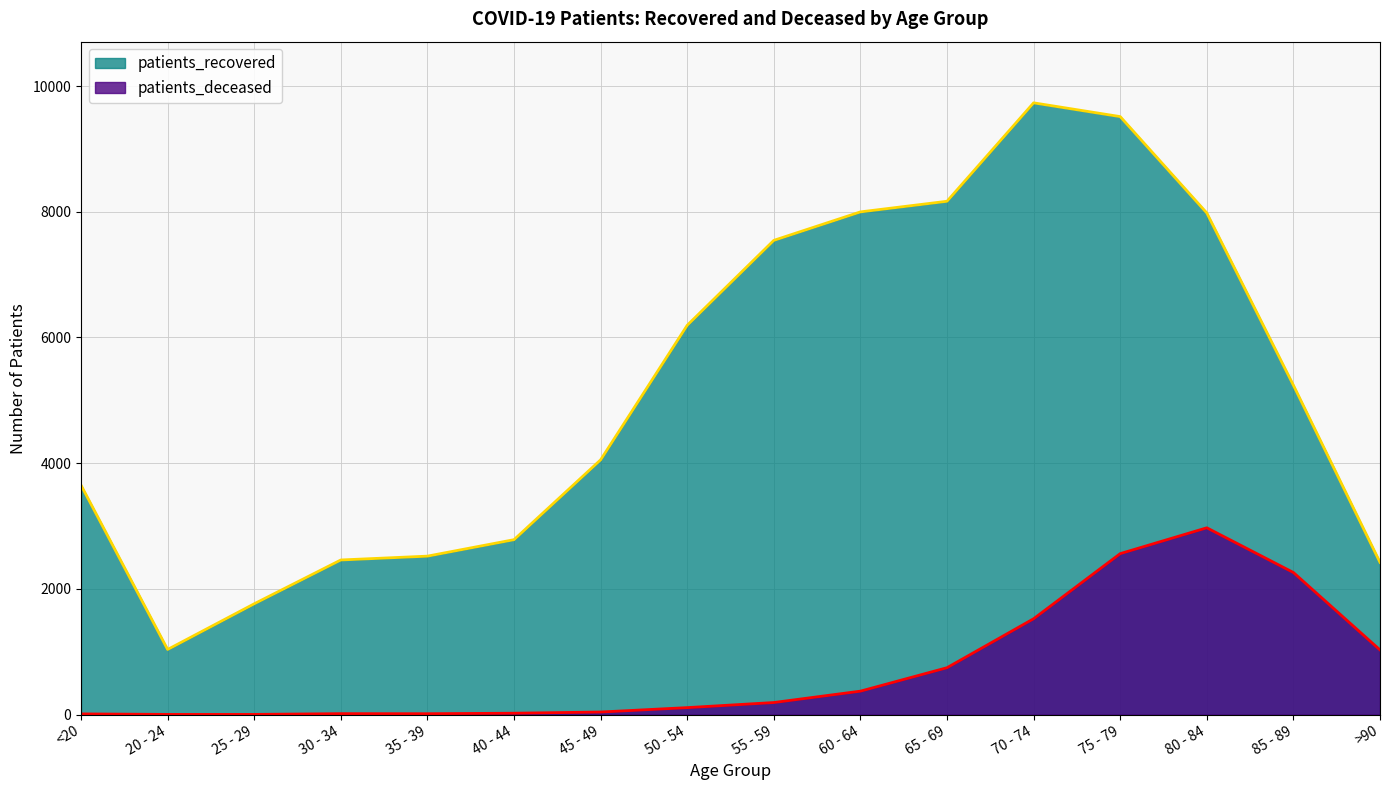

Reading left to right, transcribe all the data shown in this chart.

patients_recovered: 3650	1036	1763	2460	2521	2783	4053	6194	7545	7998	8167	9733	9514	7981	5240	2422
patients_deceased: 11	3	3	15	14	22	41	111	192	373	746	1525	2561	2972	2261	1029